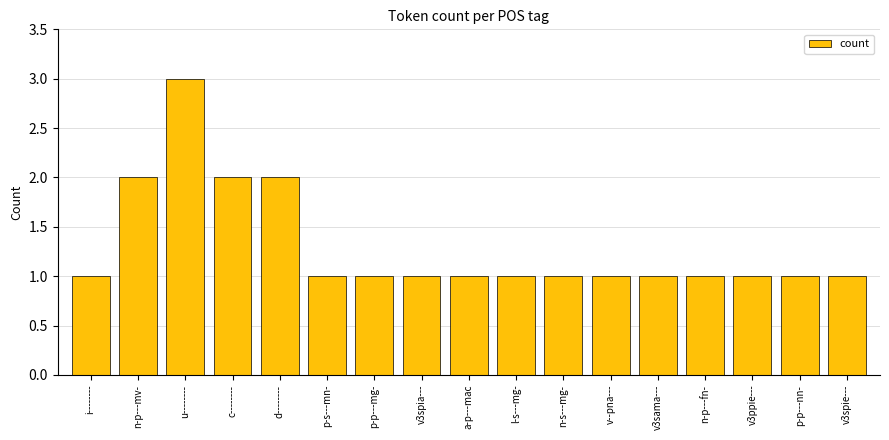

What is the value of the 15th bar from the left?

1